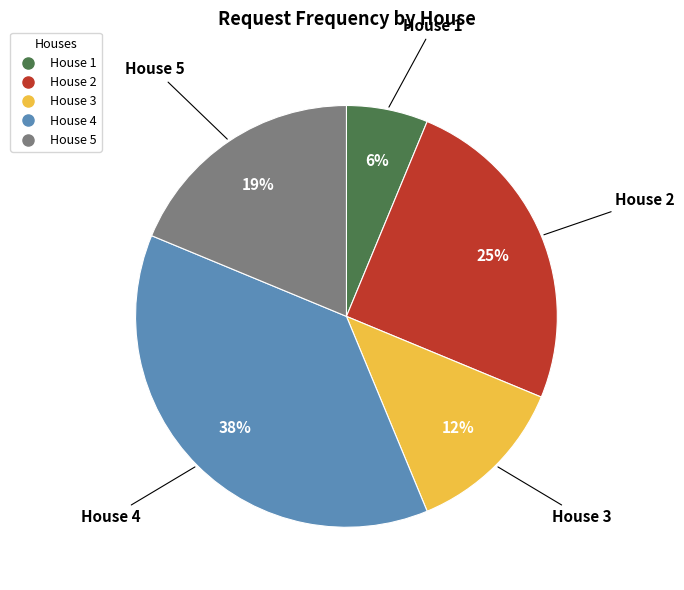

Is it true that House 1 is 20% of the pie?

False